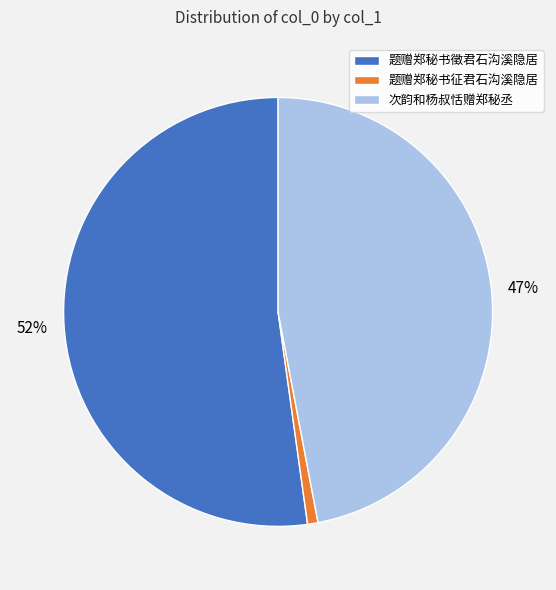

Combined, do 次韵和杨叔恬赠郑秘丞 and 题赠郑秘书徵君石沟溪隐居 account for over 50%?

Yes